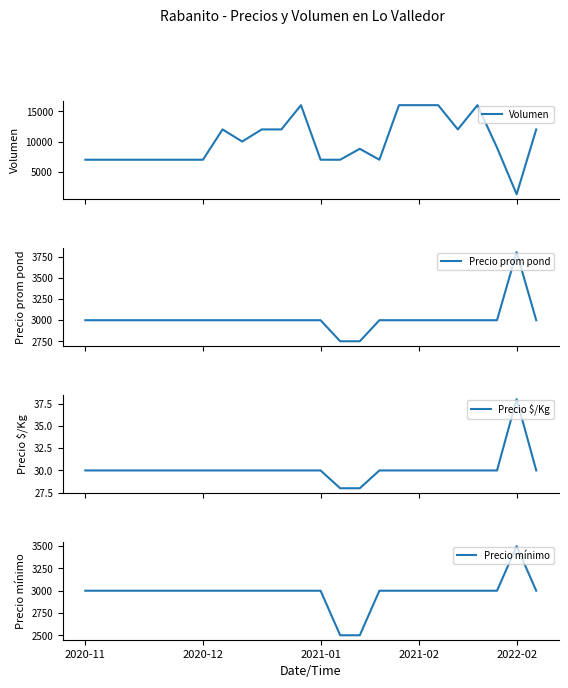

What is the highest value of the Precio prom pond series?

3808